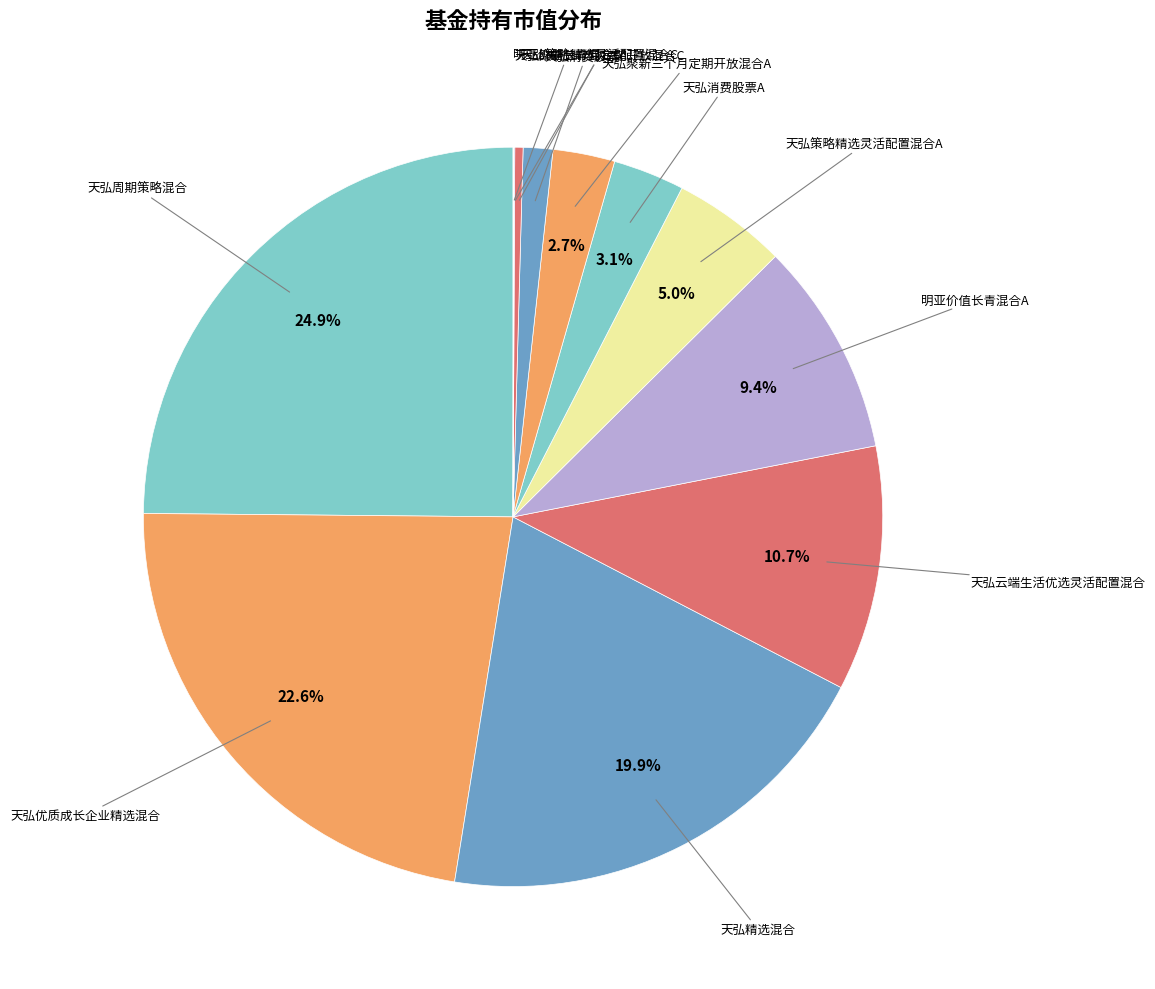

Rank the categories by value from highest to lowest.

天弘周期策略混合, 天弘优质成长企业精选混合, 天弘精选混合, 天弘云端生活优选灵活配置混合, 明亚价值长青混合A, 天弘策略精选灵活配置混合A, 天弘消费股票A, 天弘聚新三个月定期开放混合A, 天弘消费股票C, 天弘策略精选灵活配置混合C, 天弘聚新三个月定期开放混合C, 明亚价值长青混合C